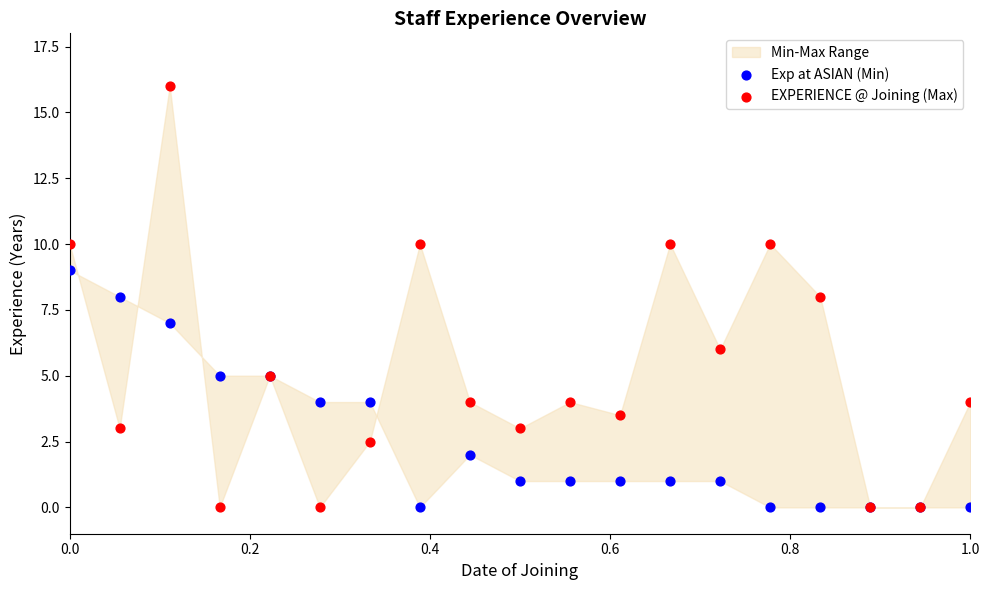

Which series has the widest spread of Y values?

EXPERIENCE @ Joining (Max)